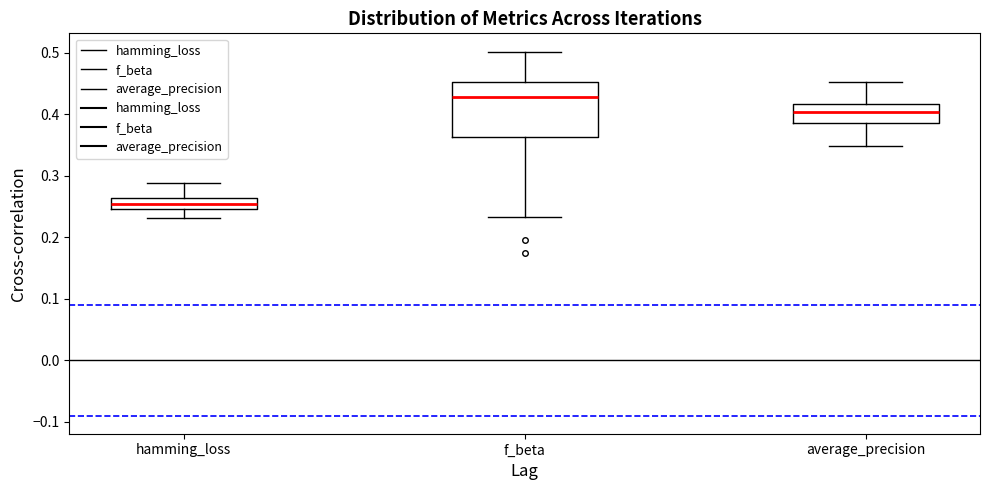

Where is the lower edge of the box for f_beta on the y-axis? The values are not printed on the chart, so give them approximately, as read against the axis.

0.36